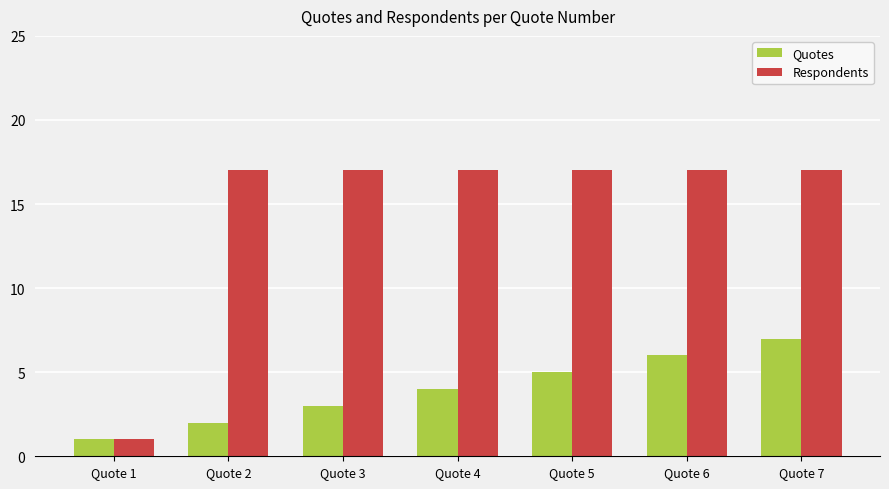

What value does the Respondents series have at Quote 6, to the nearest 5?

15